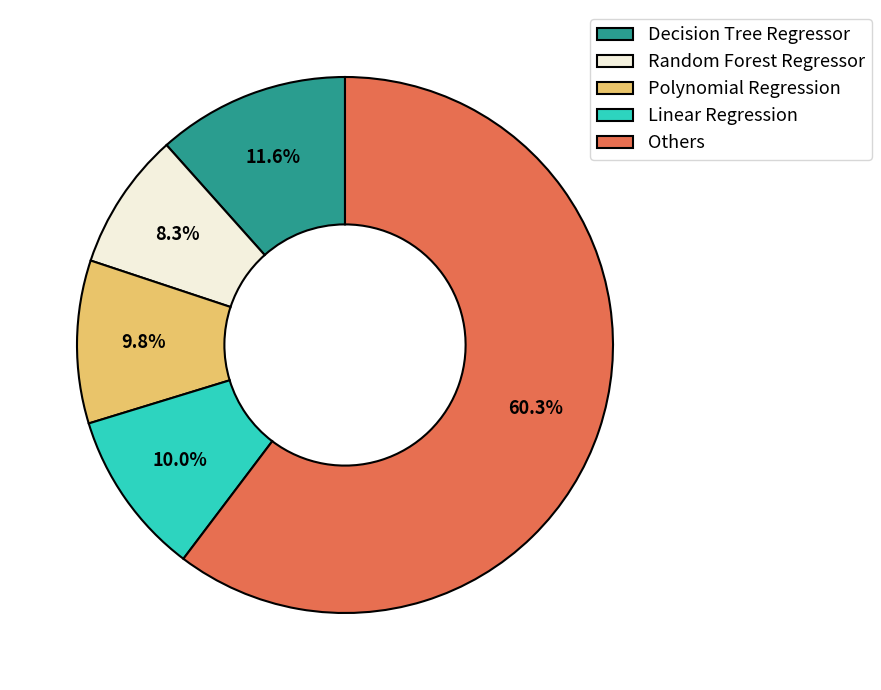

Between Random Forest Regressor and Decision Tree Regressor, which is larger?

Decision Tree Regressor